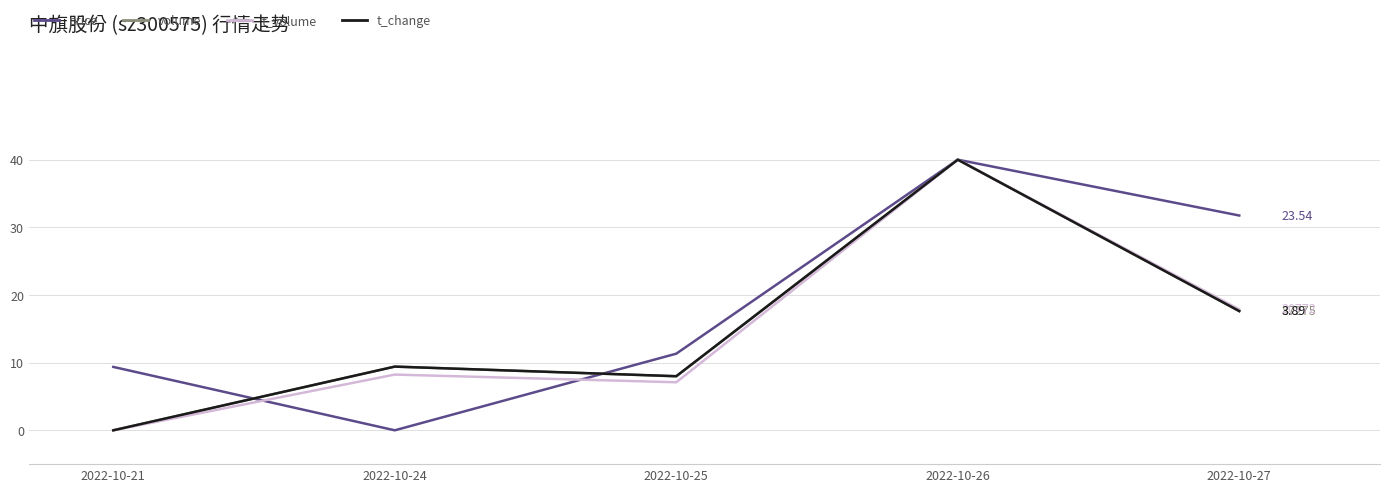

The value of volume at 2022-10-27 is 17.6. True or false?

True